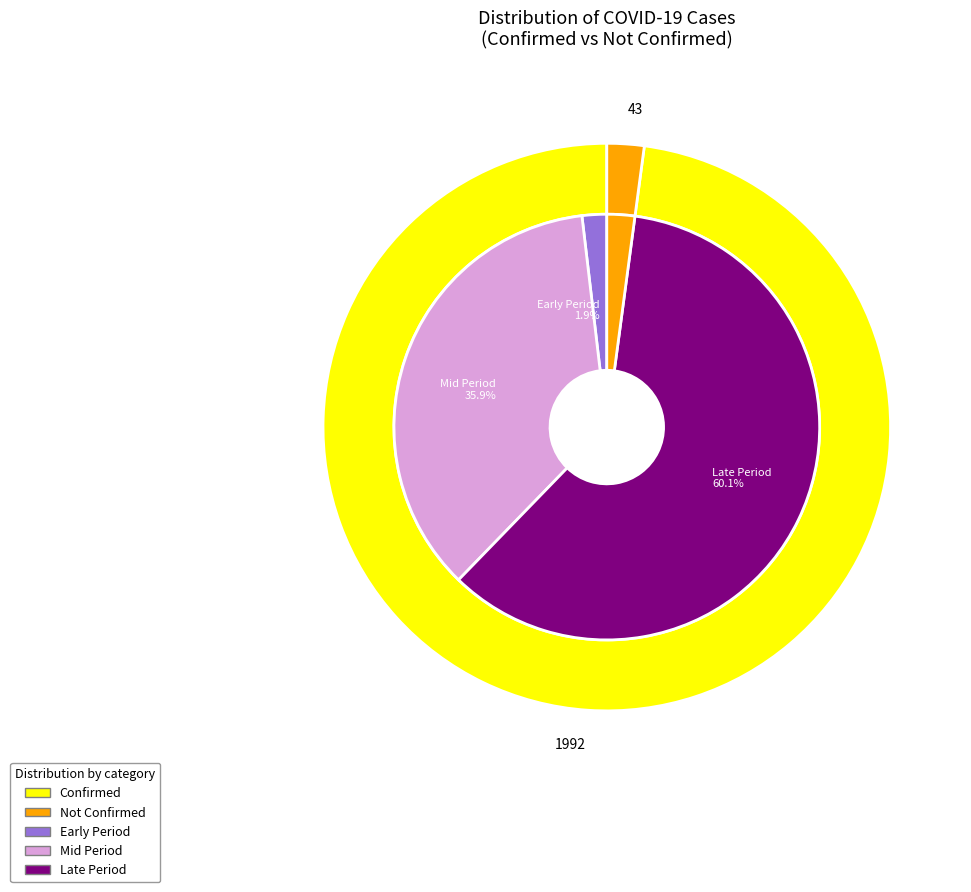

Which has a higher value, 12 or 38?

38